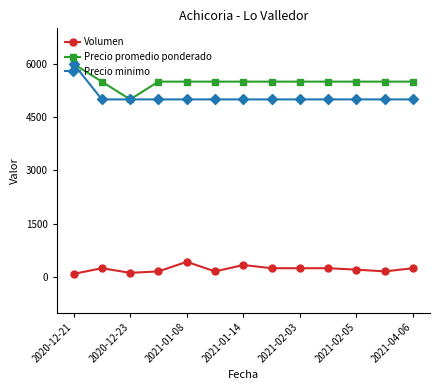

What is the value of the Precio minimo point at the 10th from the left?

5000